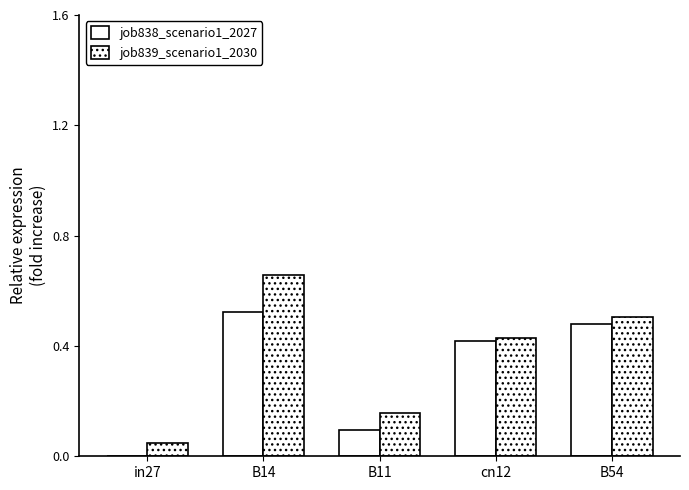

Reading left to right, transcribe all the data shown in this chart.

job838_scenario1_2027: 0.0	0.5	0.1	0.4	0.5
job839_scenario1_2030: 0.0	0.7	0.2	0.4	0.5